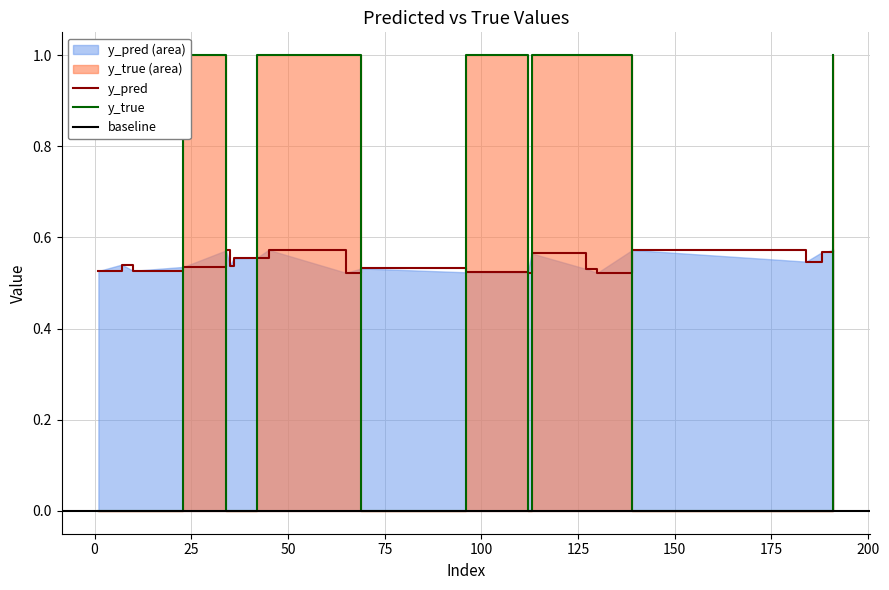

How many positive values does the y_true series have?

9